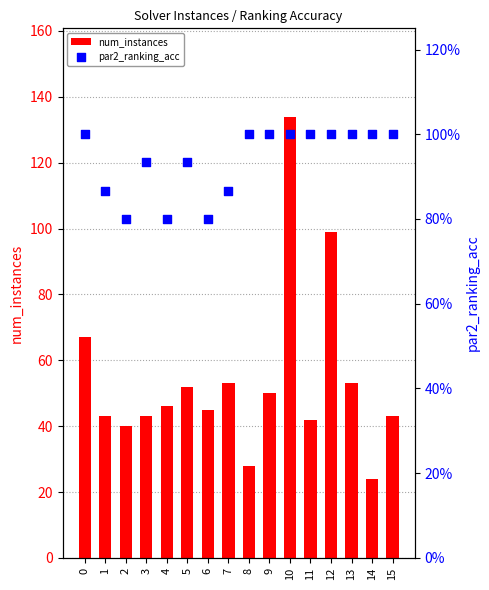

At which category is the sum across all series the highest?

10